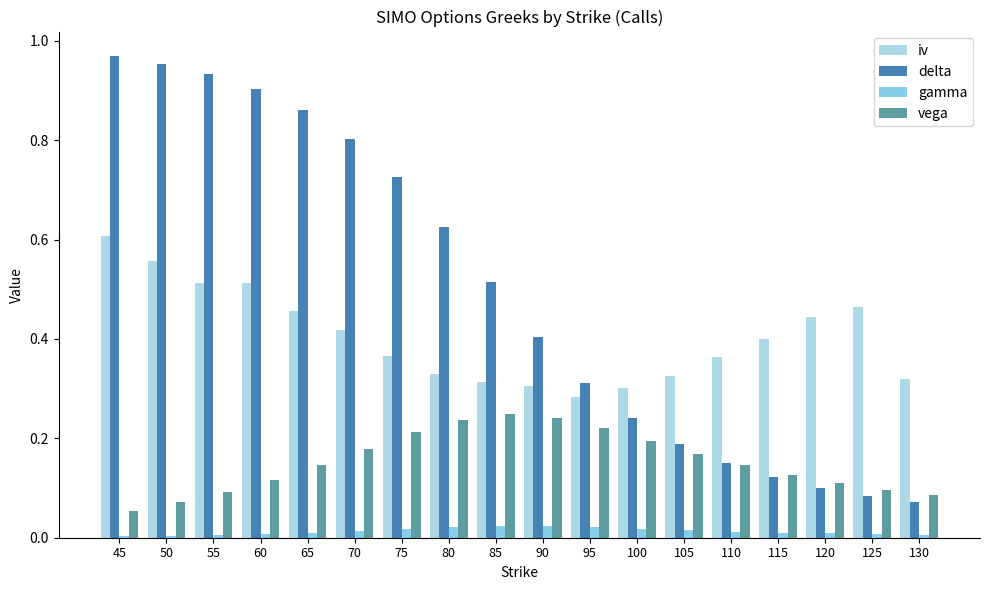

At which category does the chart reach its minimum across all series?

45